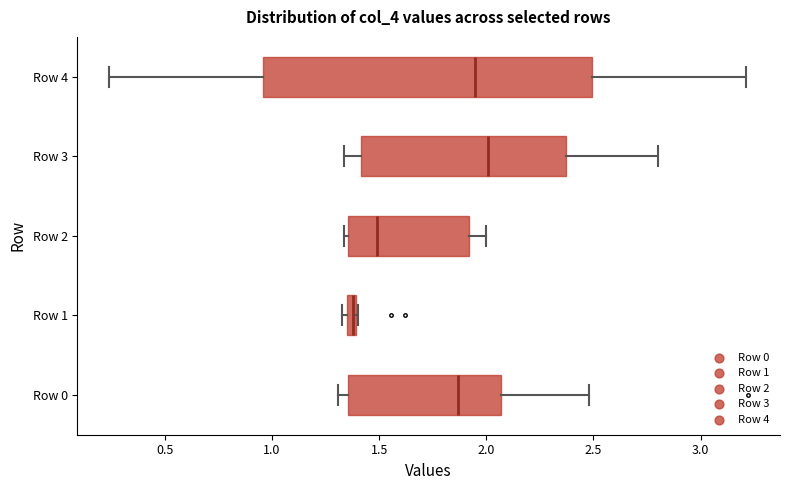

Which box has the furthest to the right median line?

Row 3